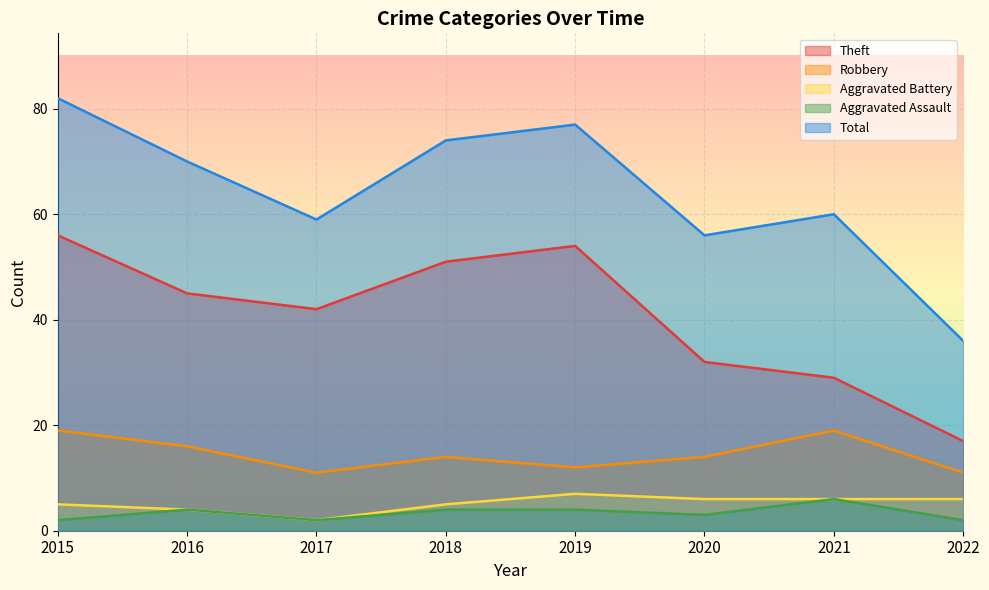

Rank the series at 2022 from lowest to highest value.

Aggravated Assault, Aggravated Battery, Robbery, Theft, Total